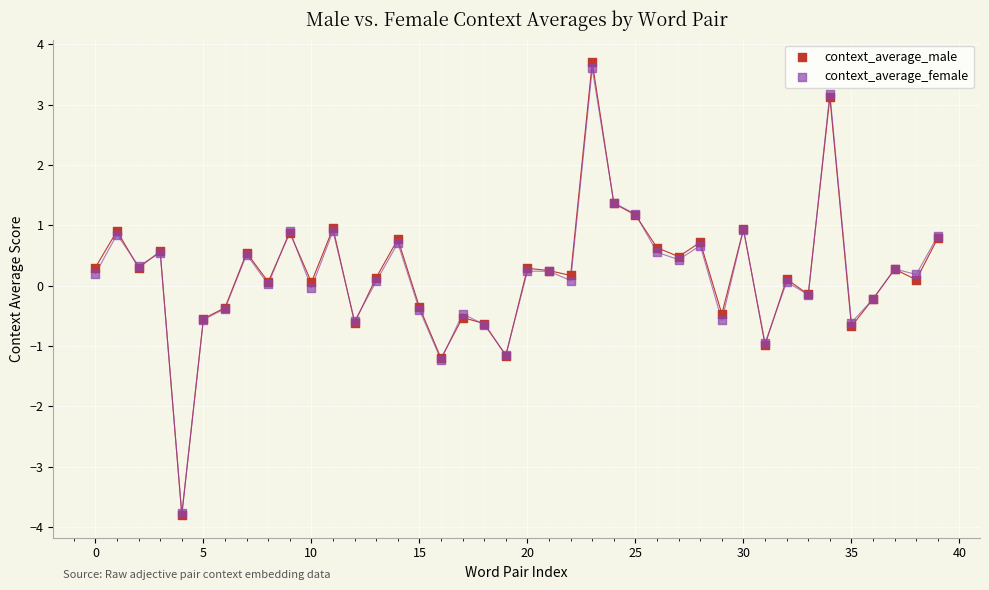

What are all the series names shown in the legend?

context_average_male, context_average_female